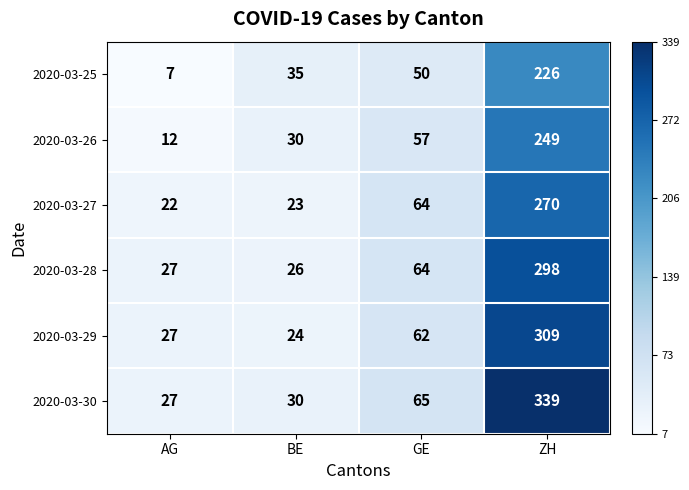

At which category is the sum across all series the highest?

ZH